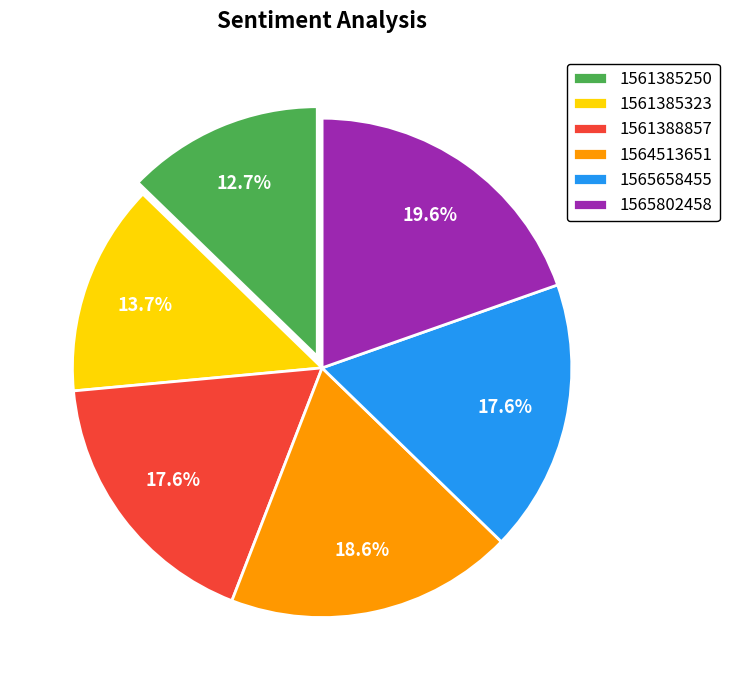

To the nearest percent, what is the average slice percentage?

17%